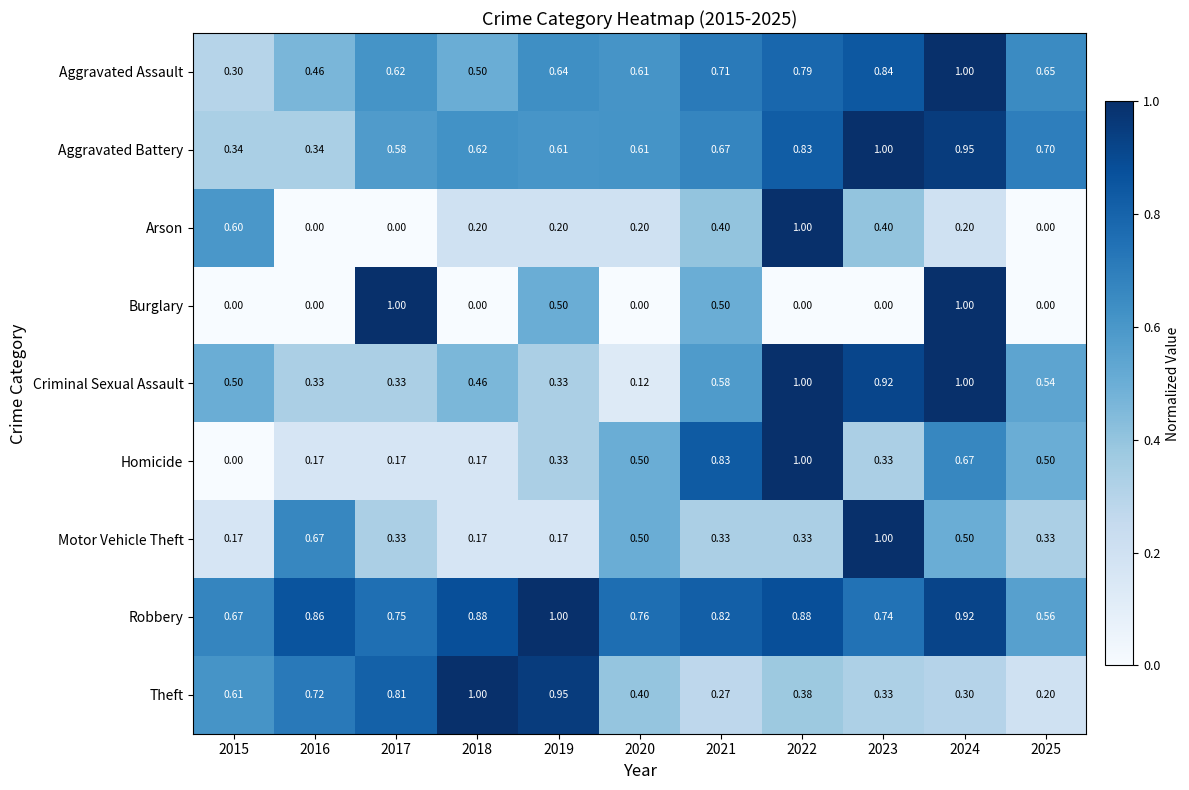

Which series changed the most between 2018 and 2023?

Motor Vehicle Theft